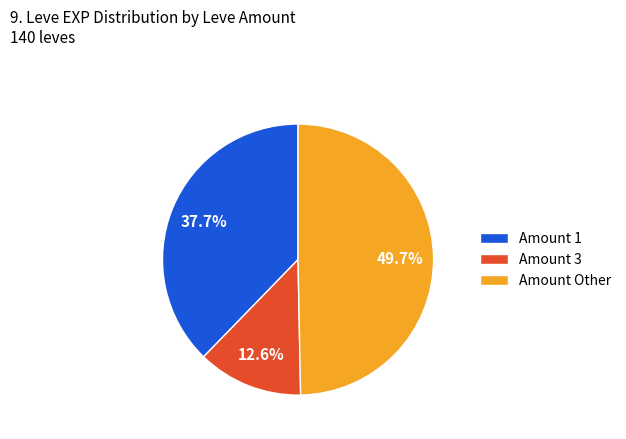

Which slice is the smallest?

Amount 3